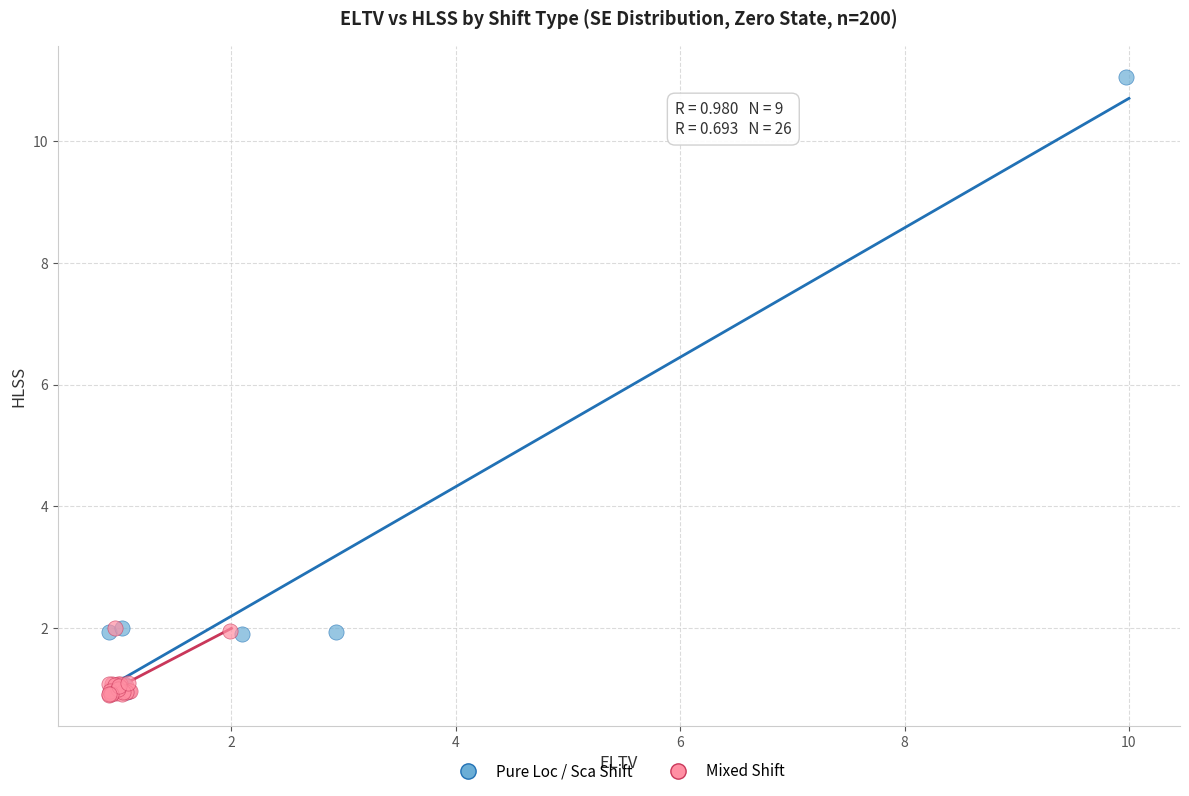

What are all the series names shown in the legend?

Pure Loc / Sca Shift, Mixed Shift